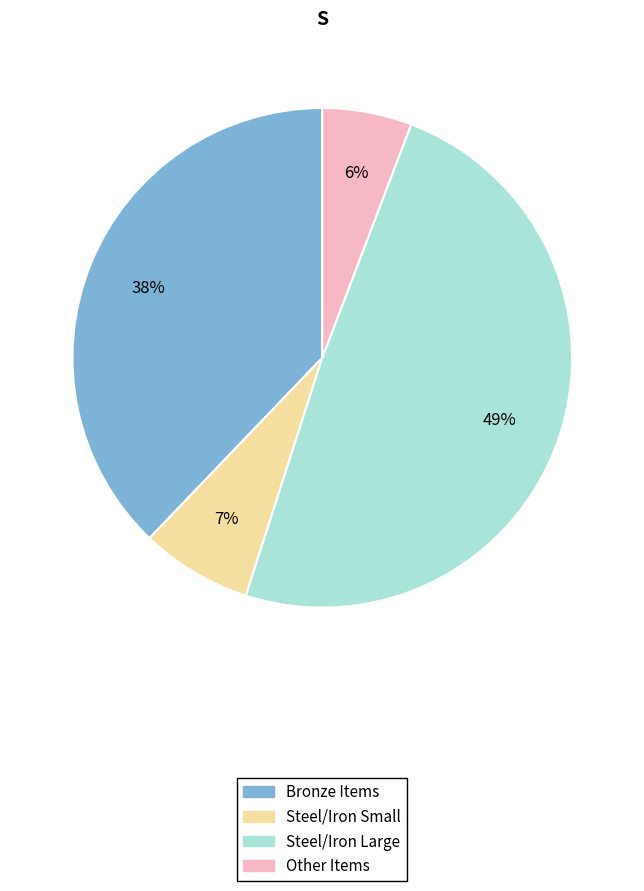

True or false: Bronze Items accounts for 38% of the total.

True